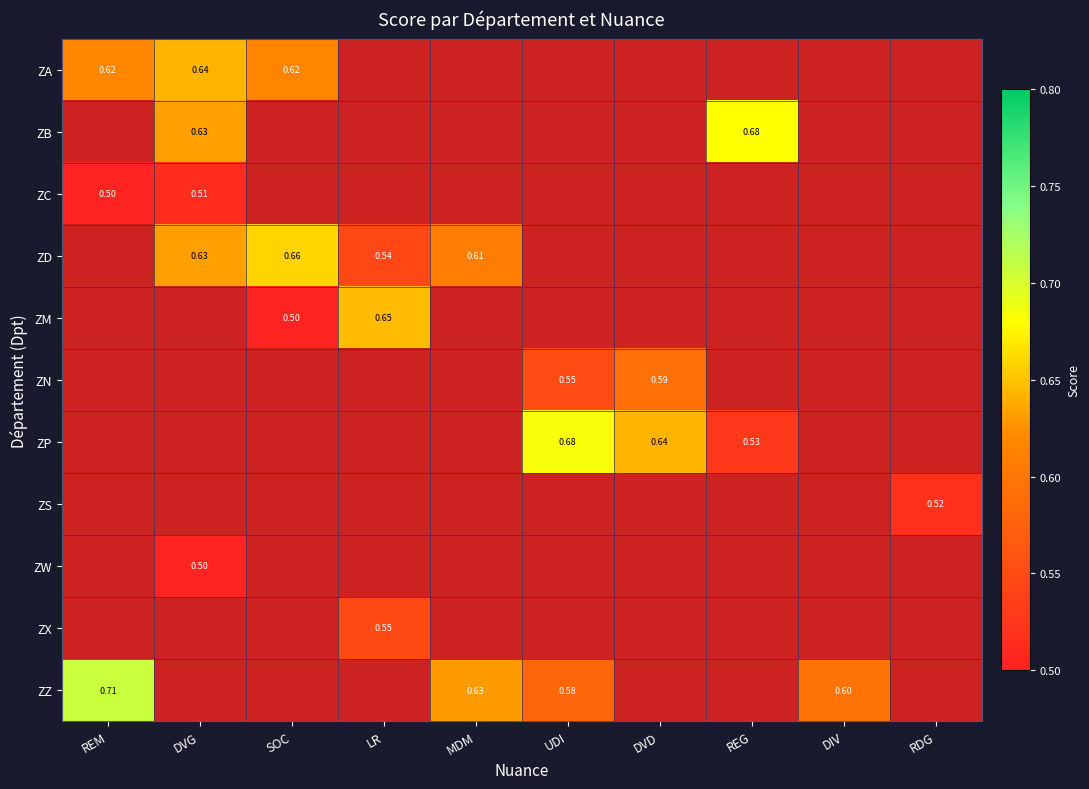

How many data points does each series have?

10